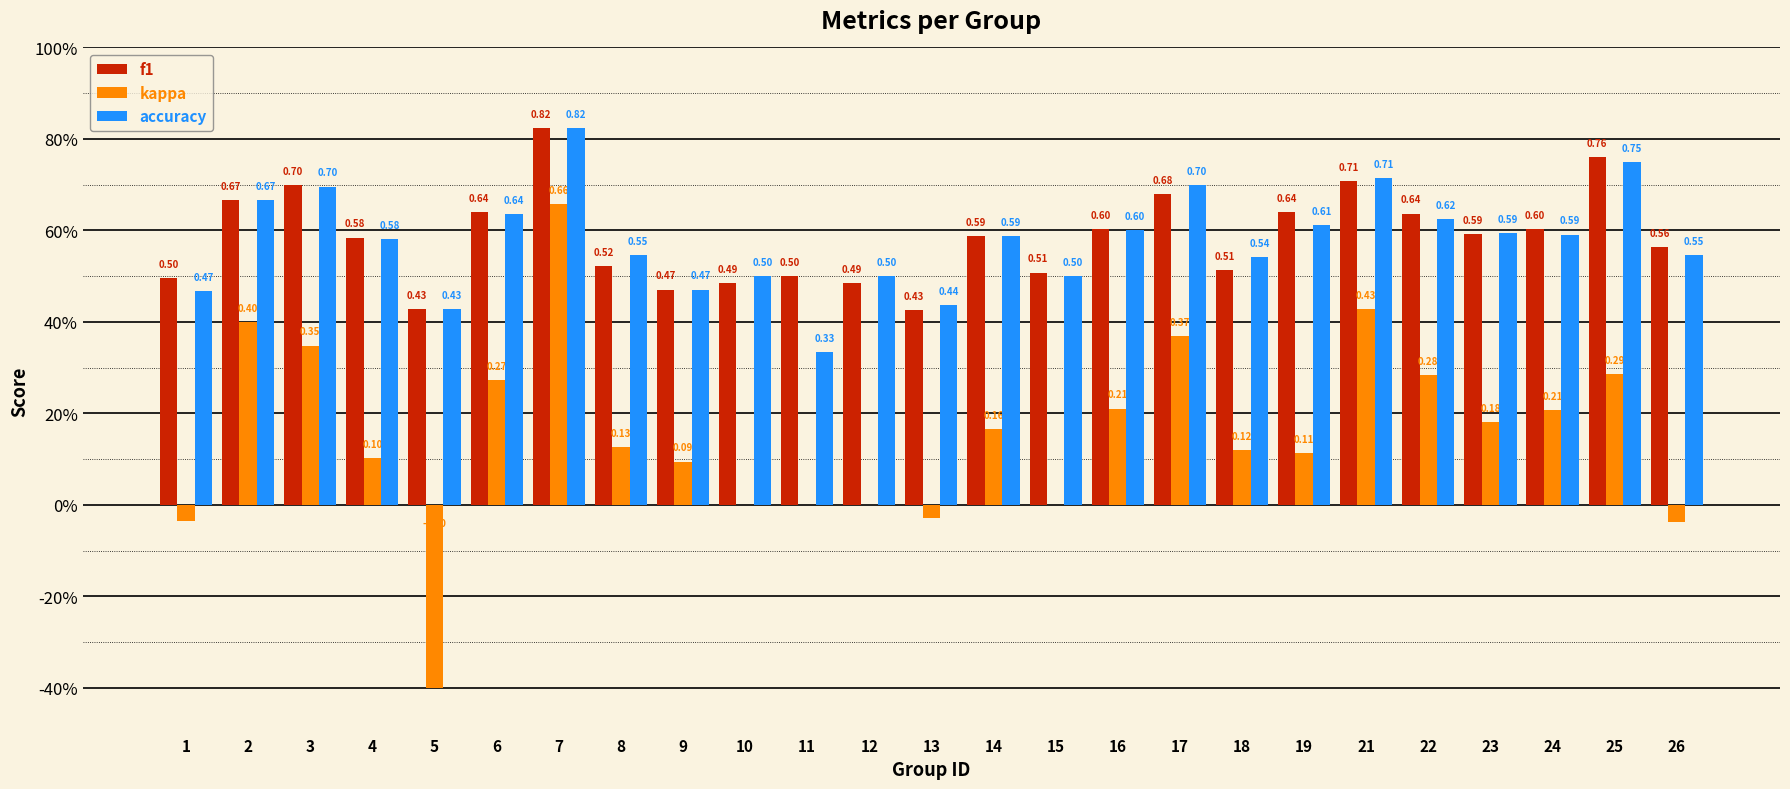

What is the sum of all accuracy values?

14.4